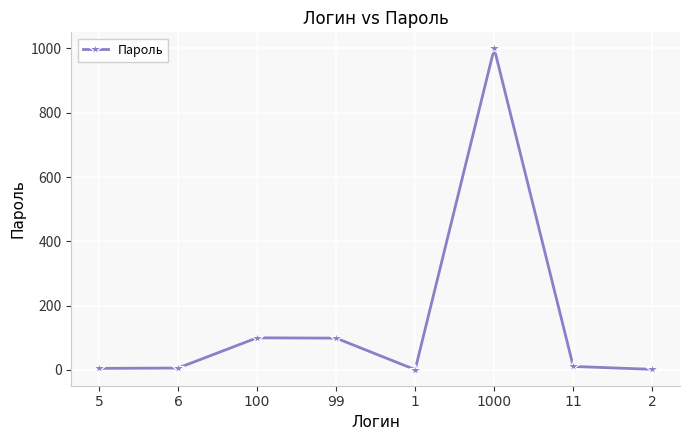

At which label does the data first exceed 11?

100